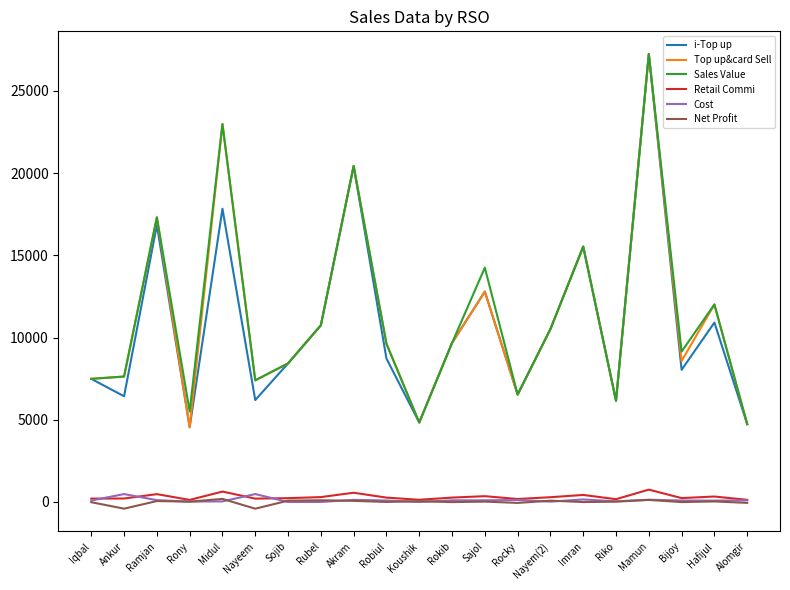

What is the difference between the second highest and minimum values in the i-Top up series?

15886.0